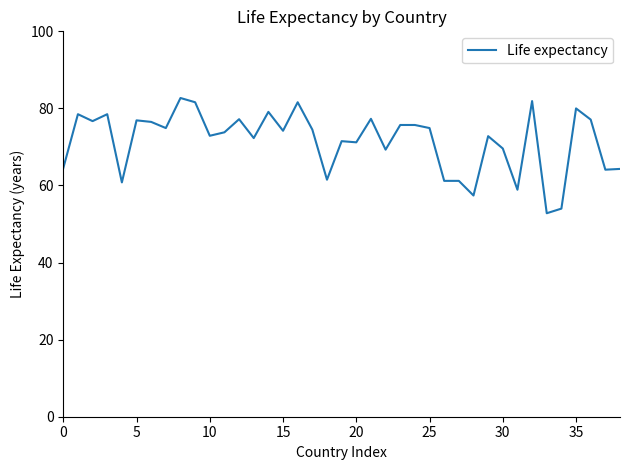

What is the difference between the maximum and minimum values?

29.9